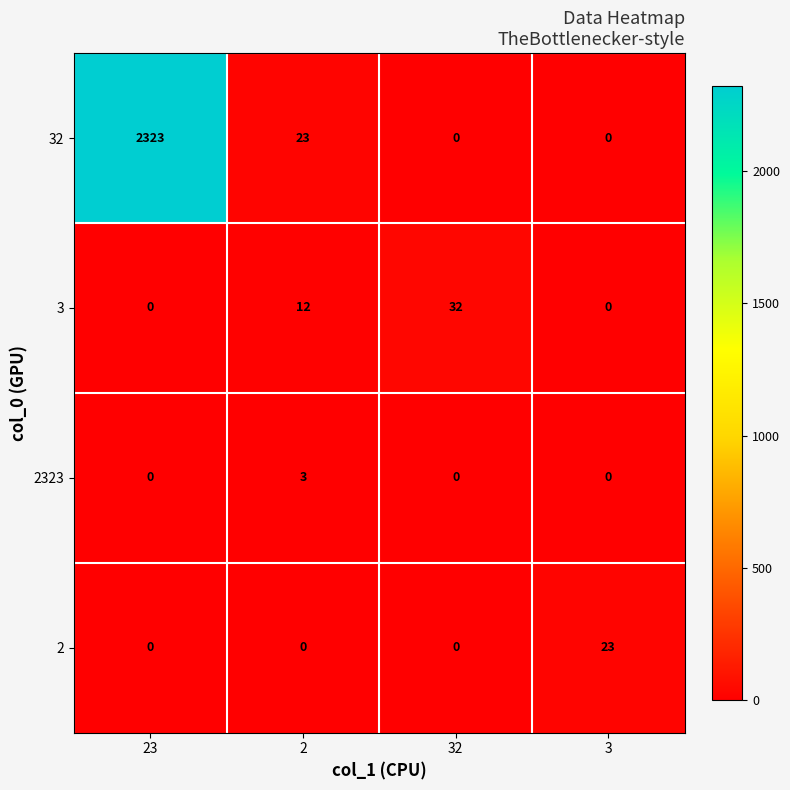

At which category is the sum across all series the highest?

23